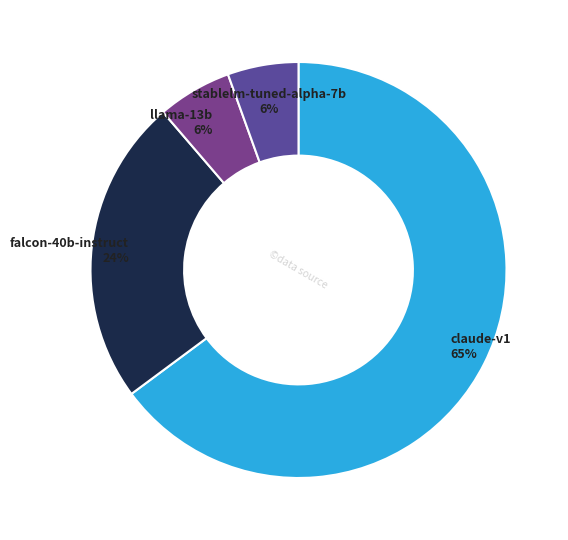

To the nearest percent, what portion does falcon-40b-instruct represent?

24%